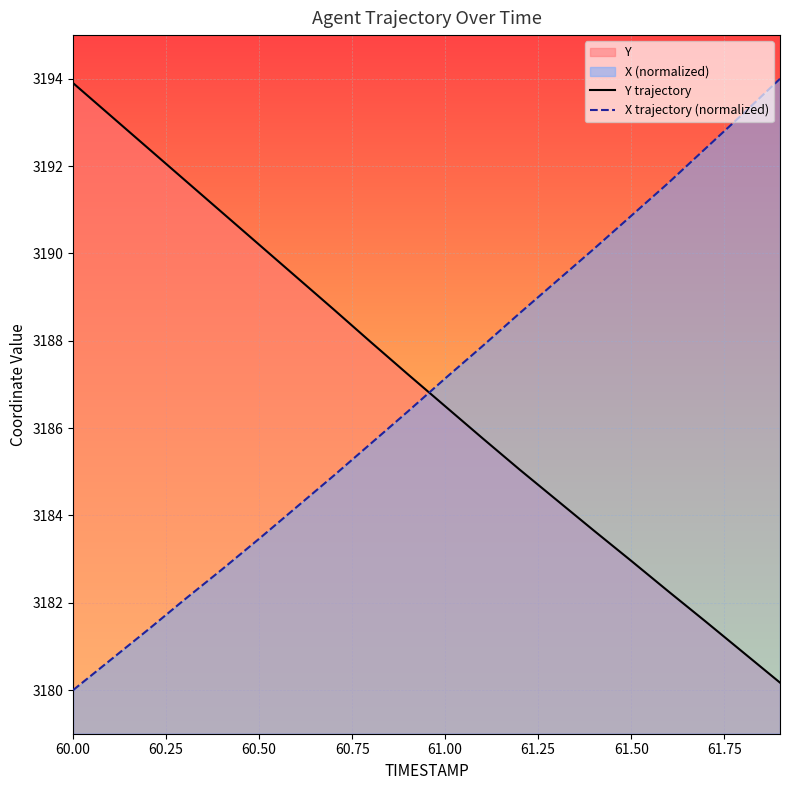

Which series has the largest total across all categories?

Y trajectory